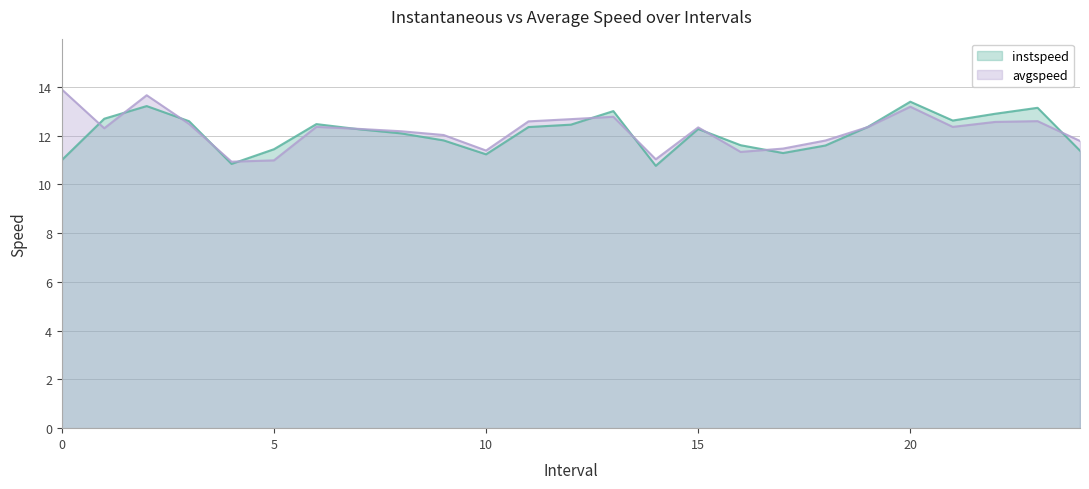

How many distinct data groups are displayed?

2